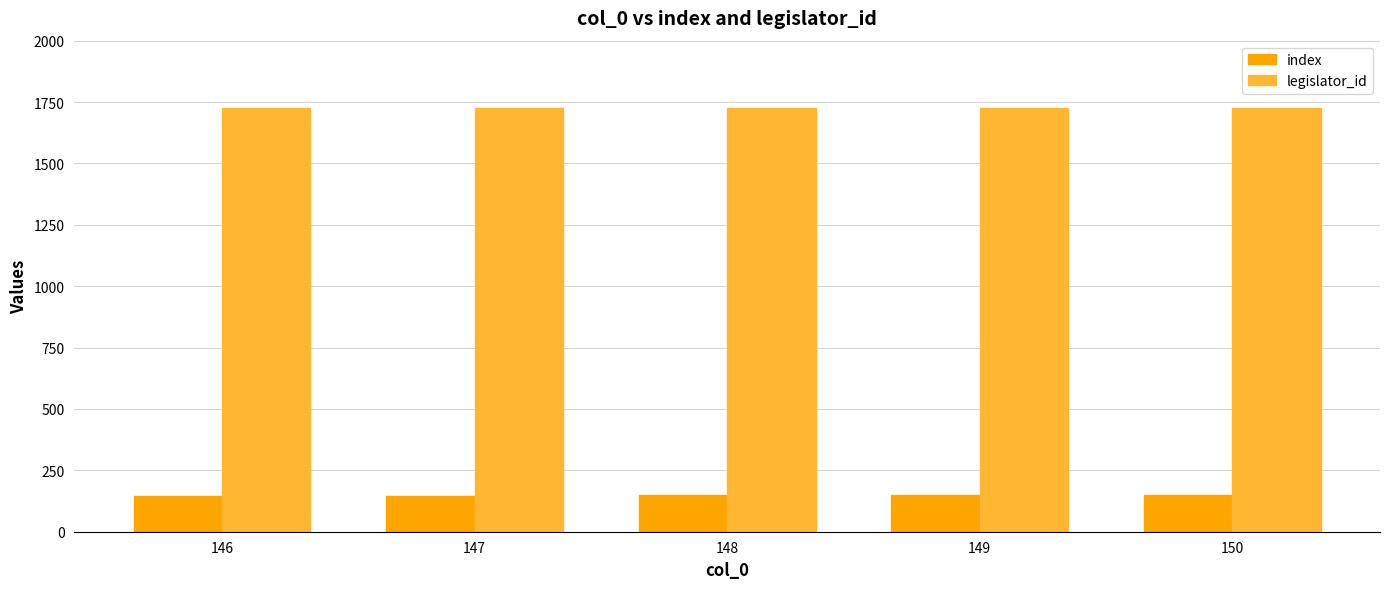

At how many categories does at least one series exceed 407?

5